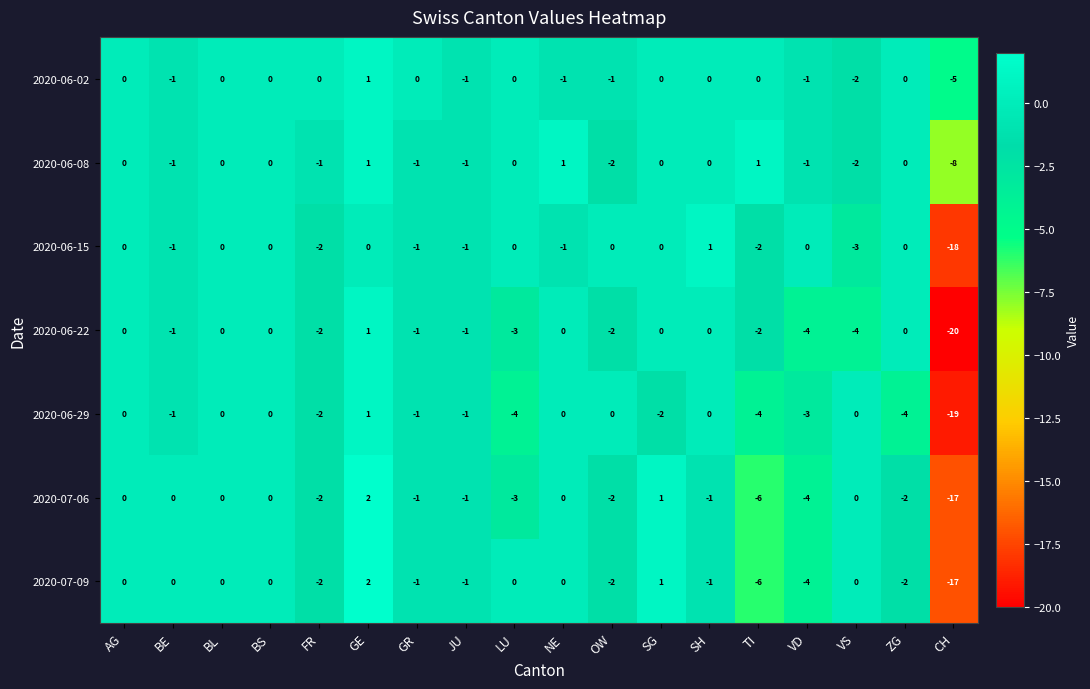

What is the difference between the second highest and minimum values in the 2020-06-29 series?

19